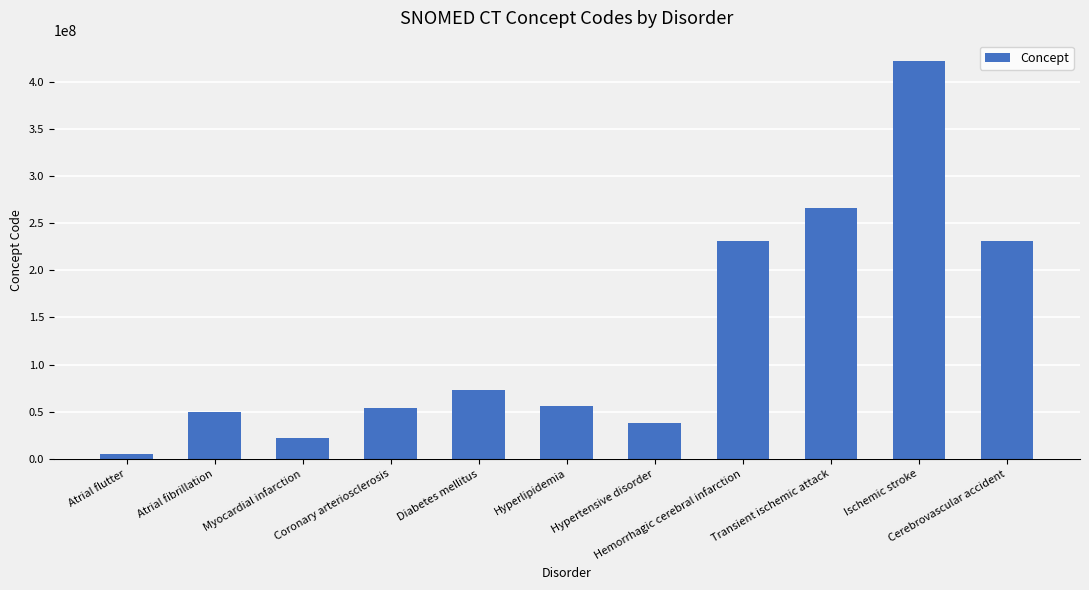

What is the difference between the maximum and minimum values?

417134002